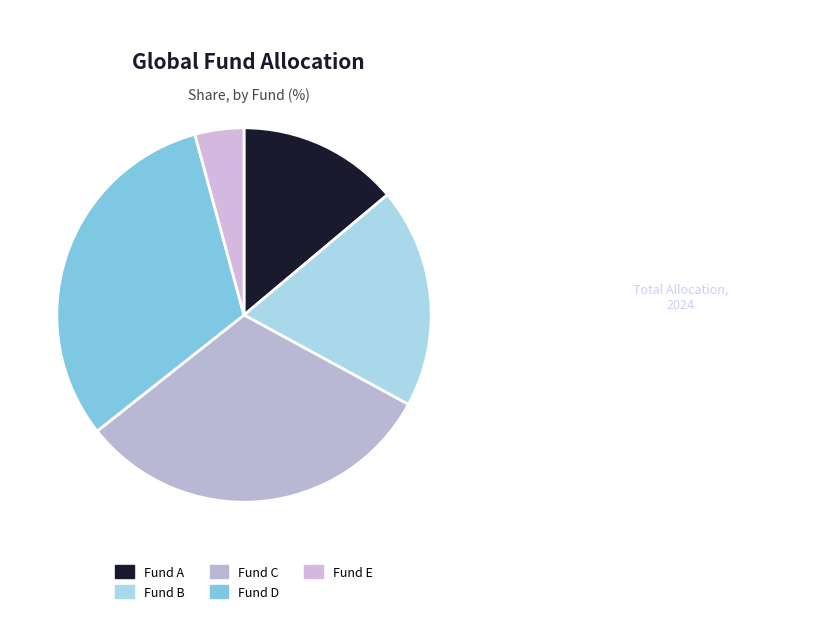

What is the ratio of the value at Fund A to the value at Fund B?

0.7